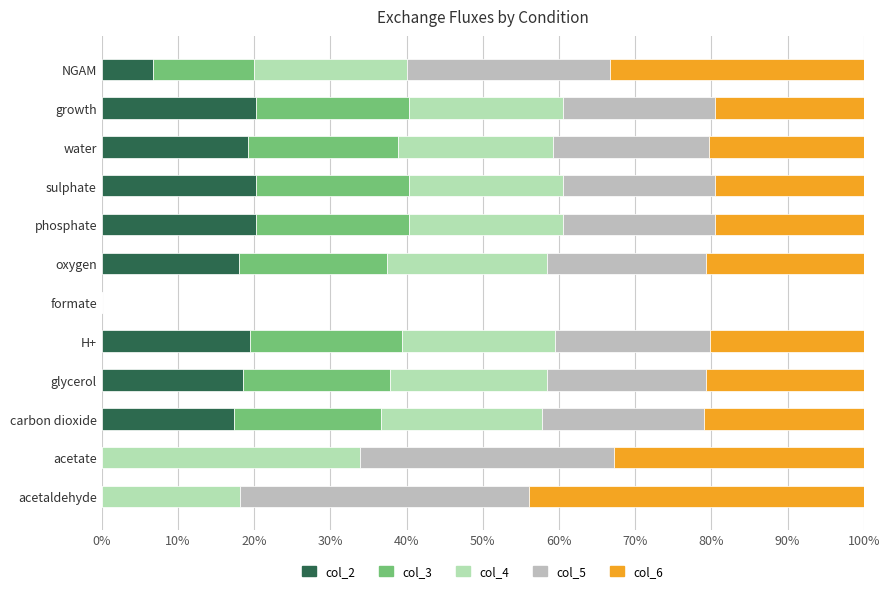

What is the sum of the col_2 values at phosphate and acetaldehyde?

20.2